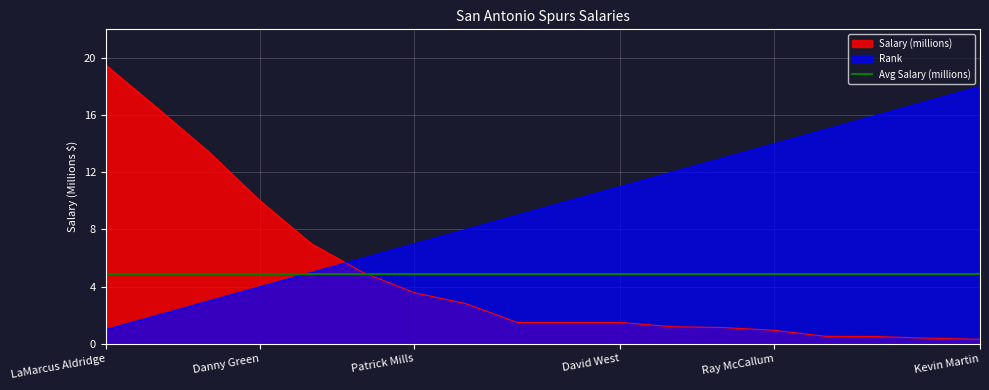

What is the greatest value displayed?

19.5